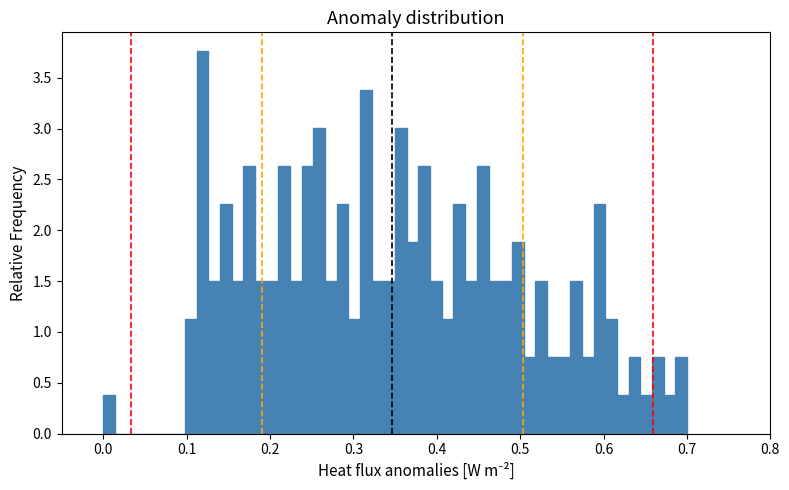

Around what value on the x-axis is the tallest bar? Give the approximate position of its centre, as read against the axis.

0.12